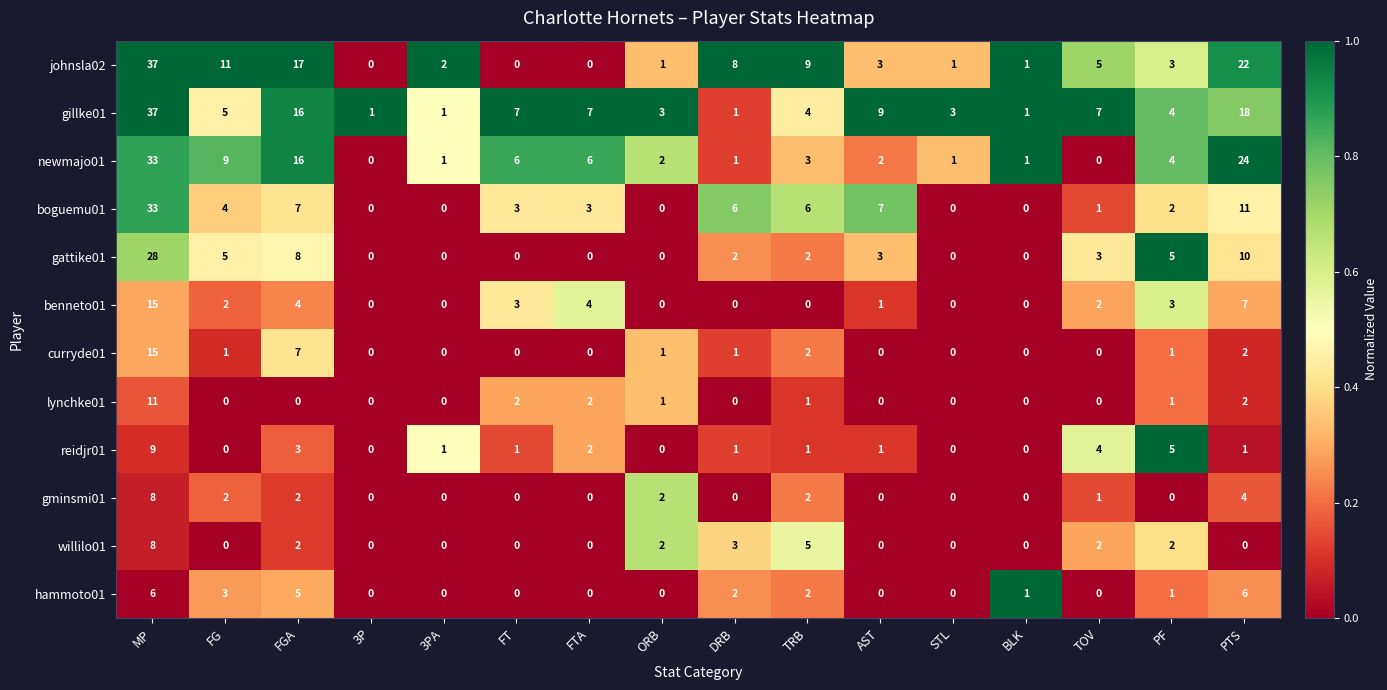

Which series has the largest total across all categories?

gillke01